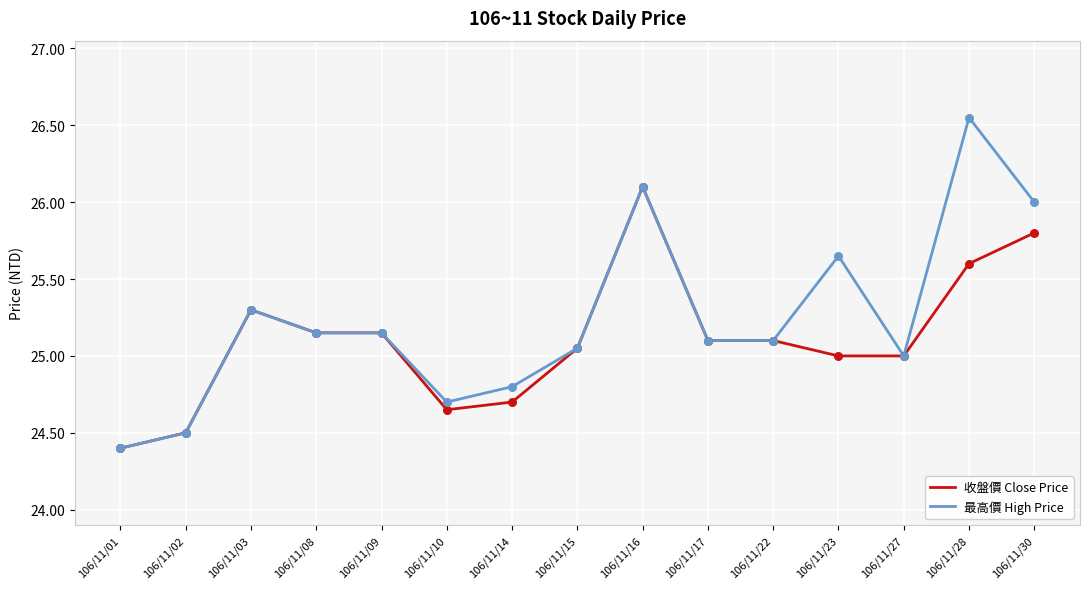

At how many categories does at least one series exceed 24?

15